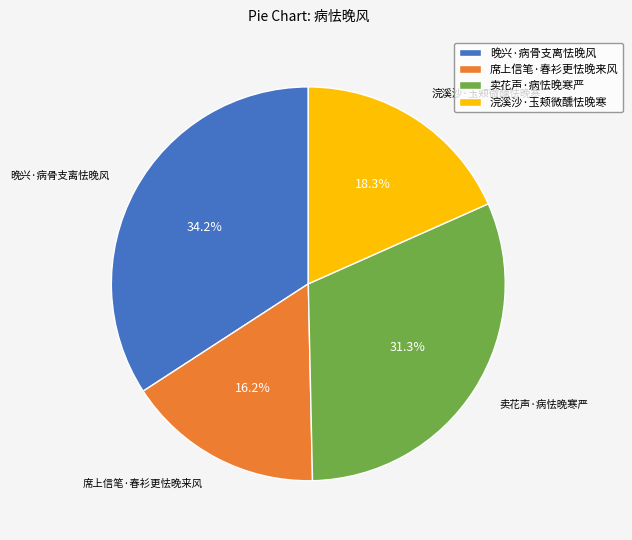

Do 晚兴·病骨支离怯晚风 and 卖花声·病怯晚寒严 together represent more than half of the pie?

Yes